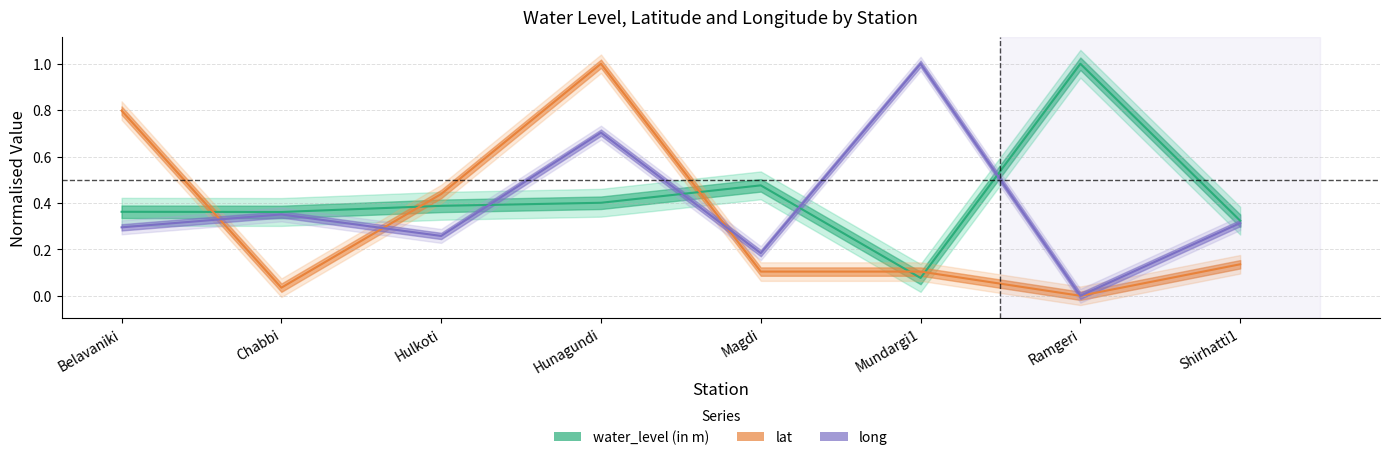

How many lines are shown in the chart?

3